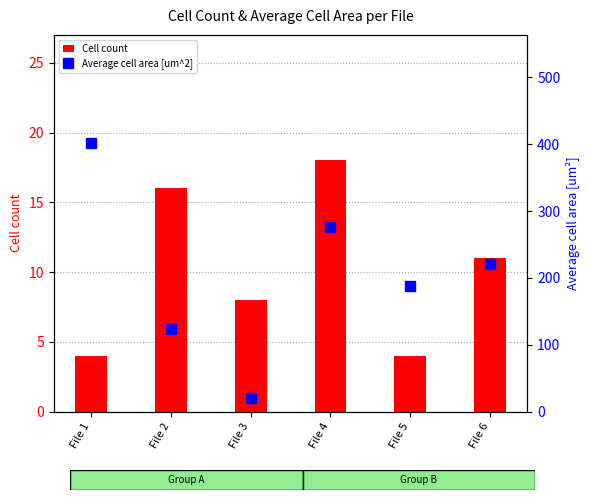

What is the spread (max minus min) of values at File 1?

398.5